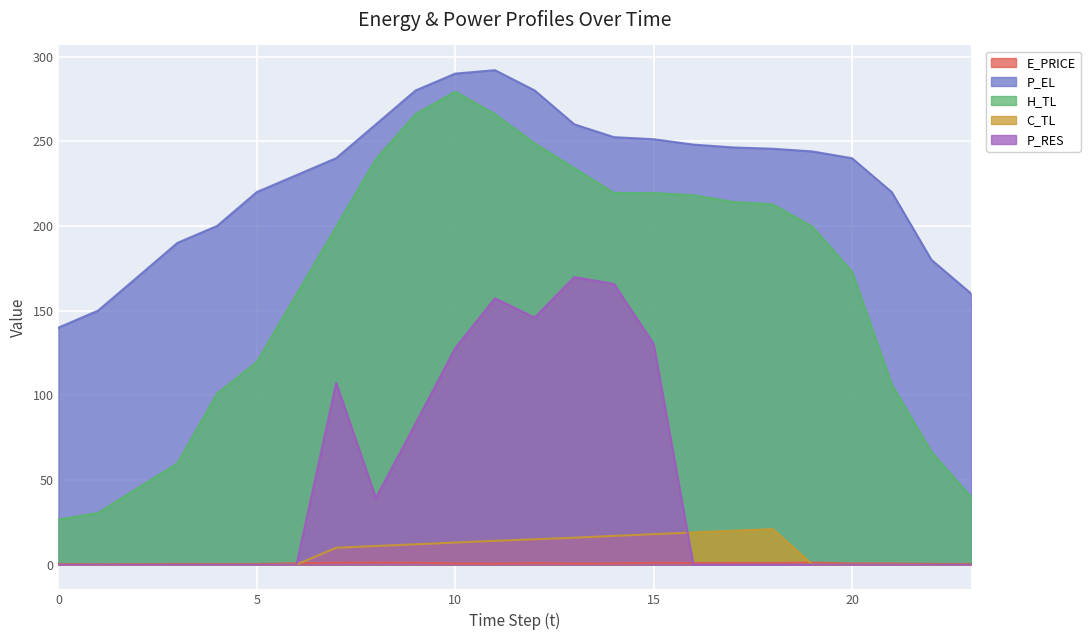

How many lines are shown in the chart?

5